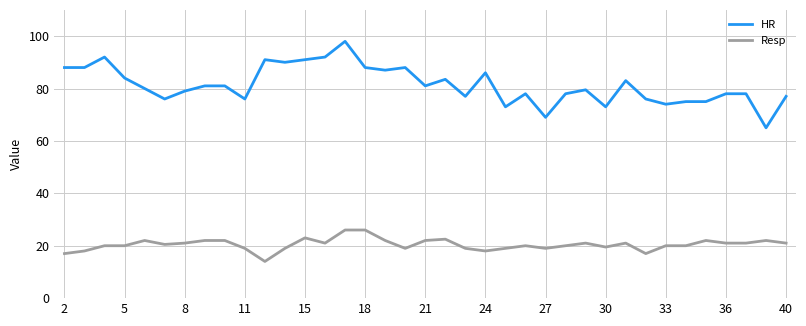

What is the greatest value displayed?

98.0